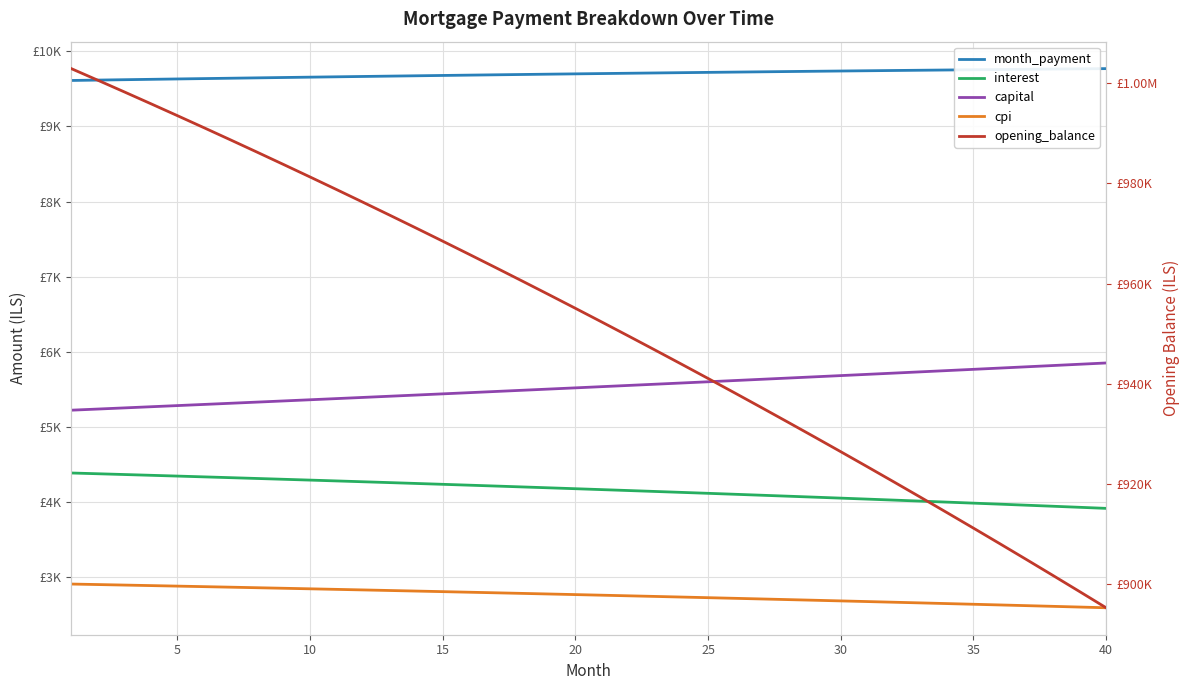

What is the average value of the month_payment series?

9697.3